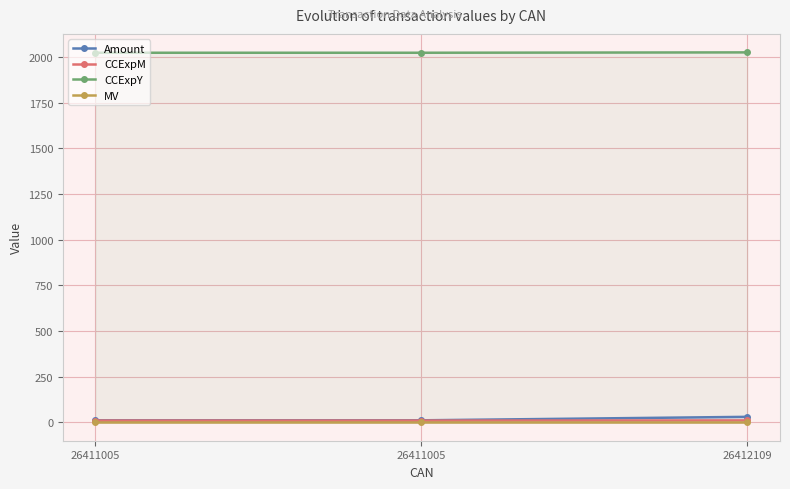

The MV series shows 3.0 at 26412109. True or false?

True